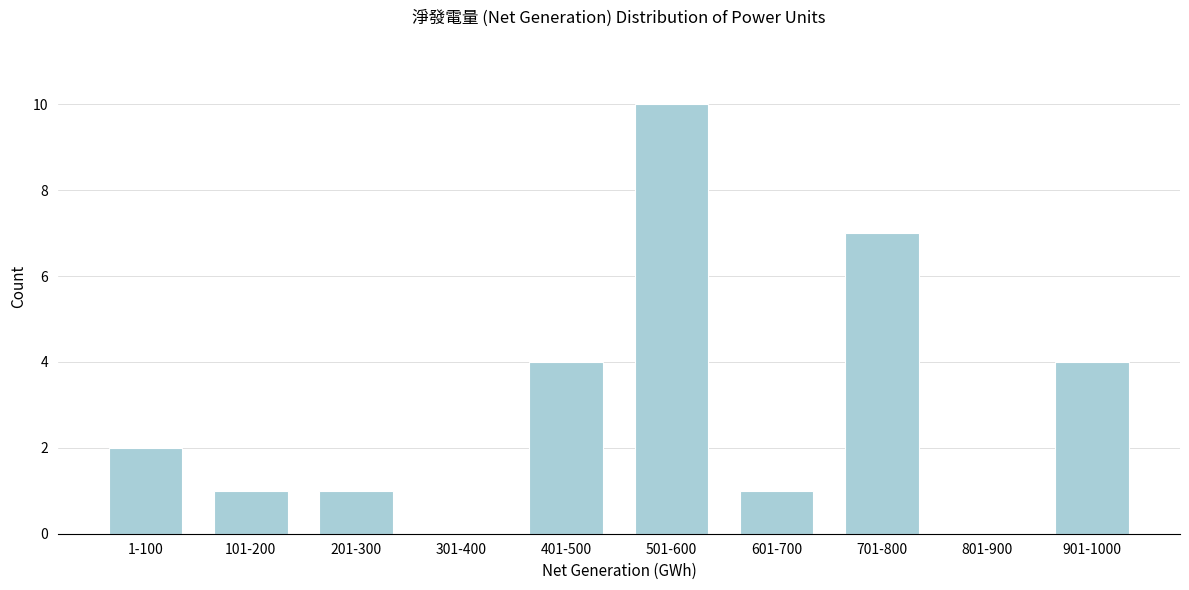

Reading left to right, extract all data points from this chart.

1-100=2	101-200=1	201-300=1	301-400=0	401-500=4	501-600=10	601-700=1	701-800=7	801-900=0	901-1000=4